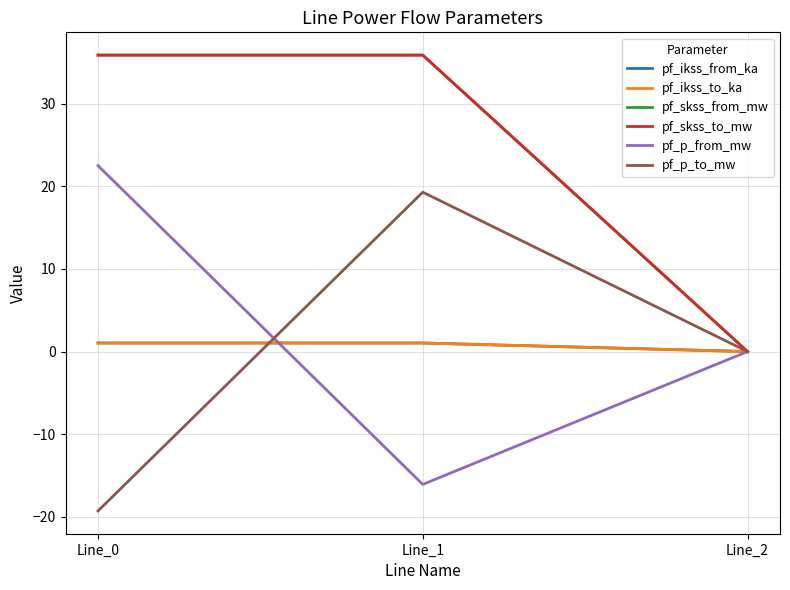

Rank the categories by pf_p_to_mw value from highest to lowest.

Line_1, Line_2, Line_0